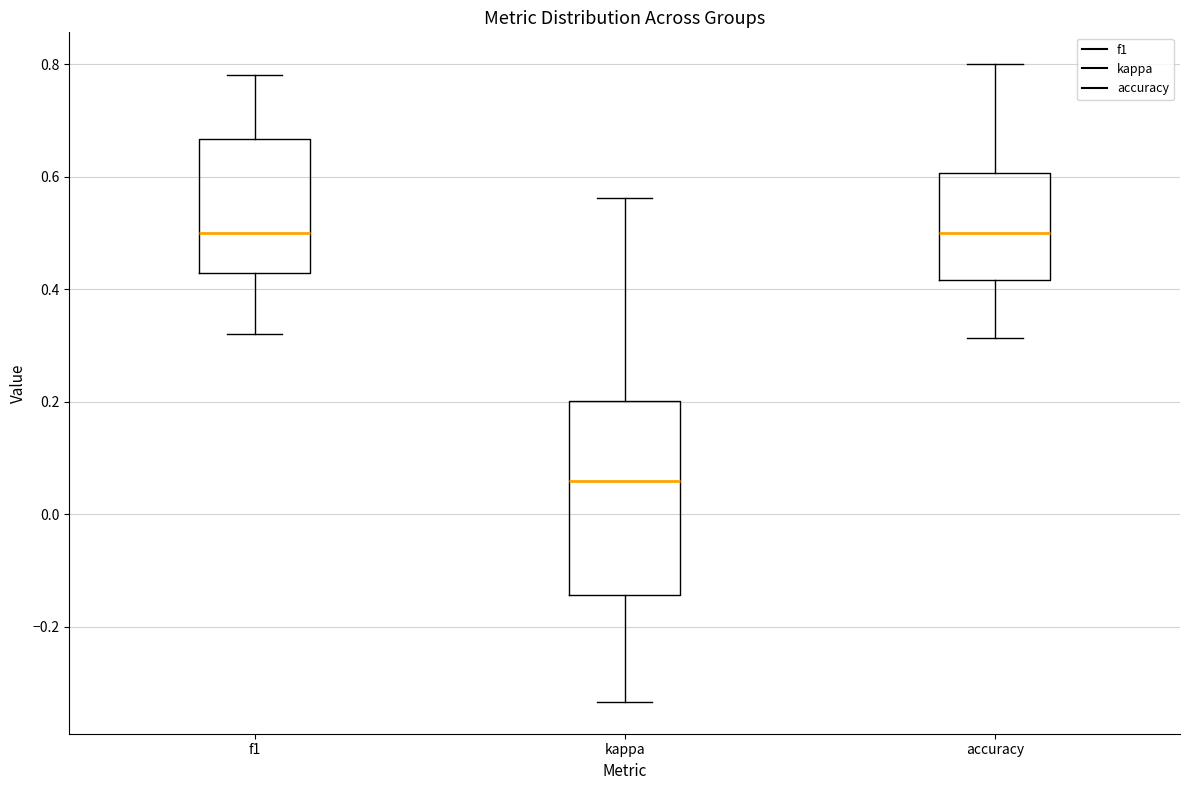

Reading left to right, transcribe this box plot: for each box, give where its median line is, the range the box spans, and where its two whiskers end, as read against the y-axis. The values are not printed on the chart, so give them approximately, as read against the axis.

f1: median 0.50, box 0.42 to 0.66, whiskers 0.32 to 0.78
kappa: median 0.06, box -0.14 to 0.20, whiskers -0.34 to 0.56
accuracy: median 0.50, box 0.42 to 0.60, whiskers 0.32 to 0.80